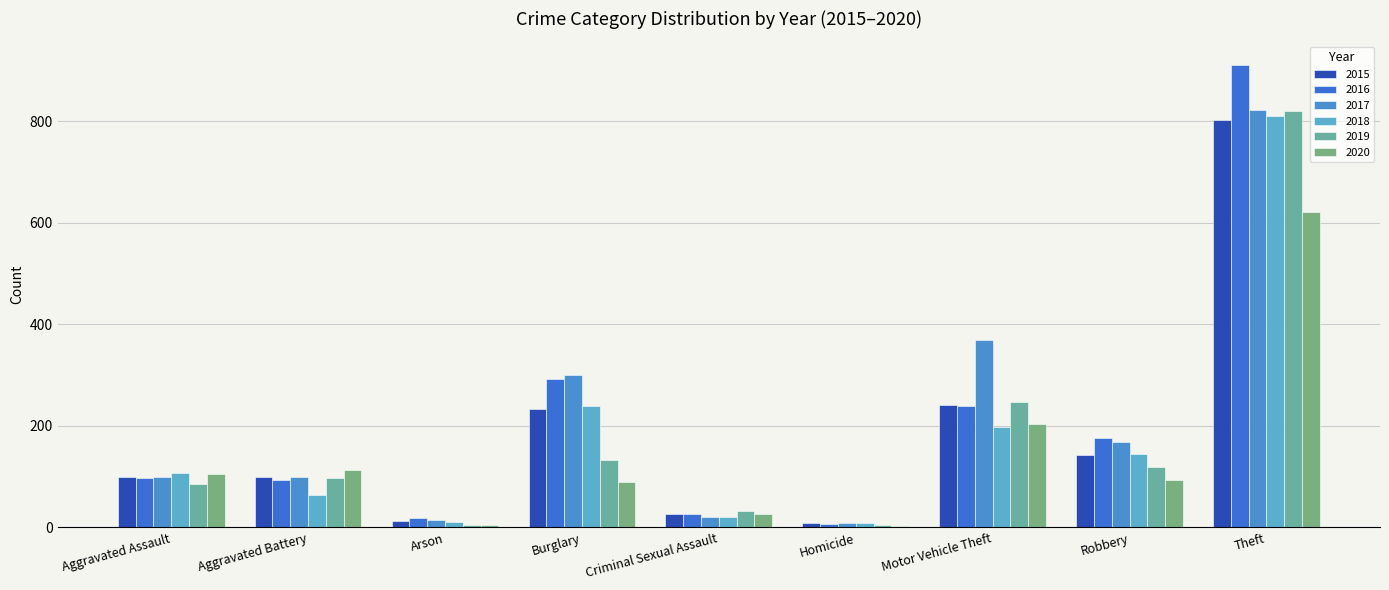

Reading left to right, list all the values displayed in this chart.

2015: Aggravated Assault=100	Aggravated Battery=100	Arson=12	Burglary=233	Criminal Sexual Assault=27	Homicide=9	Motor Vehicle Theft=241	Robbery=142	Theft=802
2016: Aggravated Assault=98	Aggravated Battery=94	Arson=19	Burglary=292	Criminal Sexual Assault=27	Homicide=7	Motor Vehicle Theft=240	Robbery=176	Theft=912
2017: Aggravated Assault=99	Aggravated Battery=100	Arson=14	Burglary=301	Criminal Sexual Assault=20	Homicide=8	Motor Vehicle Theft=370	Robbery=169	Theft=822
2018: Aggravated Assault=108	Aggravated Battery=63	Arson=11	Burglary=240	Criminal Sexual Assault=20	Homicide=9	Motor Vehicle Theft=198	Robbery=144	Theft=811
2019: Aggravated Assault=85	Aggravated Battery=98	Arson=5	Burglary=133	Criminal Sexual Assault=33	Homicide=4	Motor Vehicle Theft=248	Robbery=120	Theft=821
2020: Aggravated Assault=105	Aggravated Battery=114	Arson=4	Burglary=90	Criminal Sexual Assault=27	Homicide=2	Motor Vehicle Theft=204	Robbery=93	Theft=621